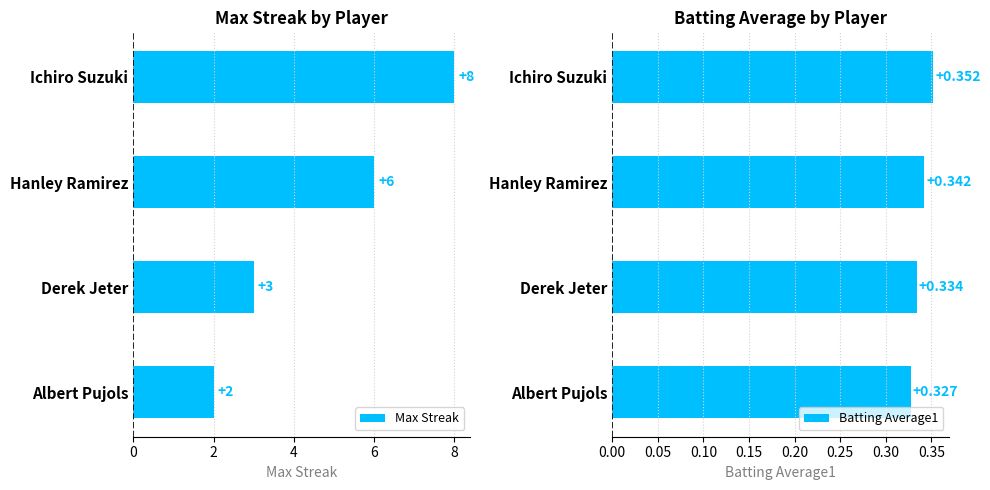

How many Max Streak values are between 3 and 8?

3